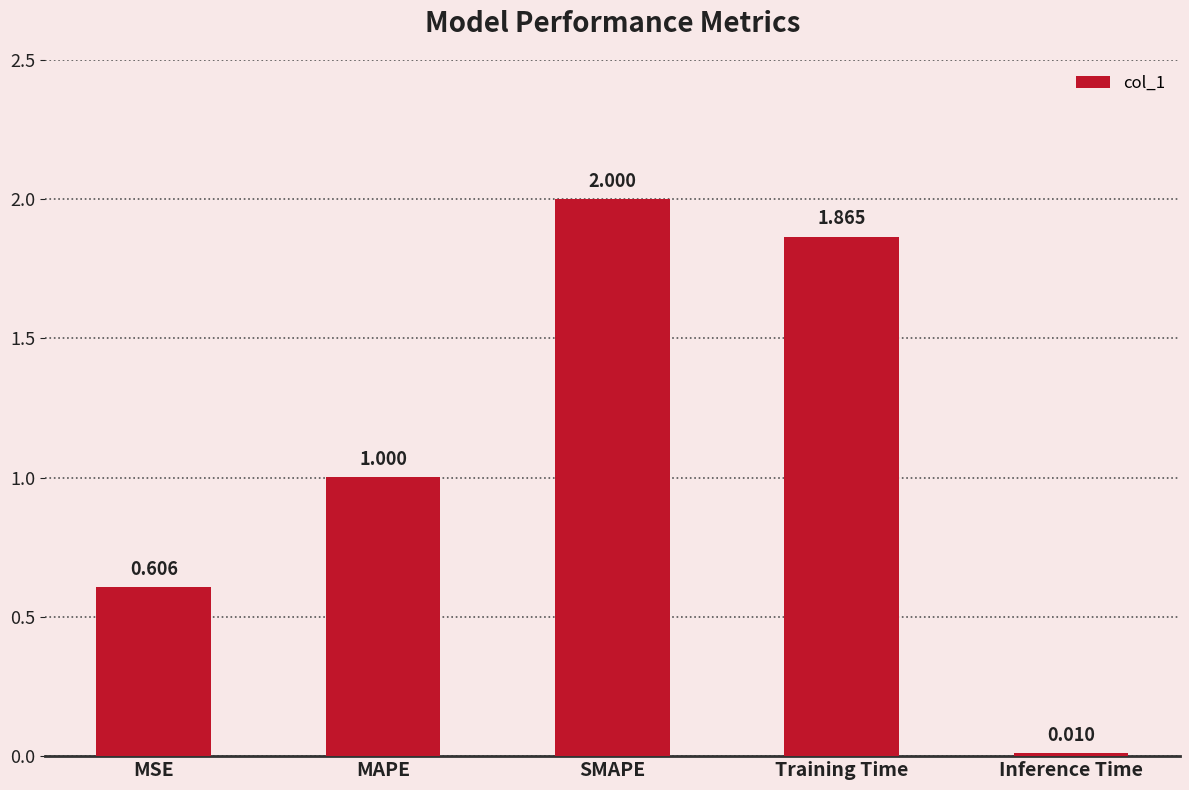

Rank the categories by value from lowest to highest.

Inference Time, MSE, MAPE, Training Time, SMAPE